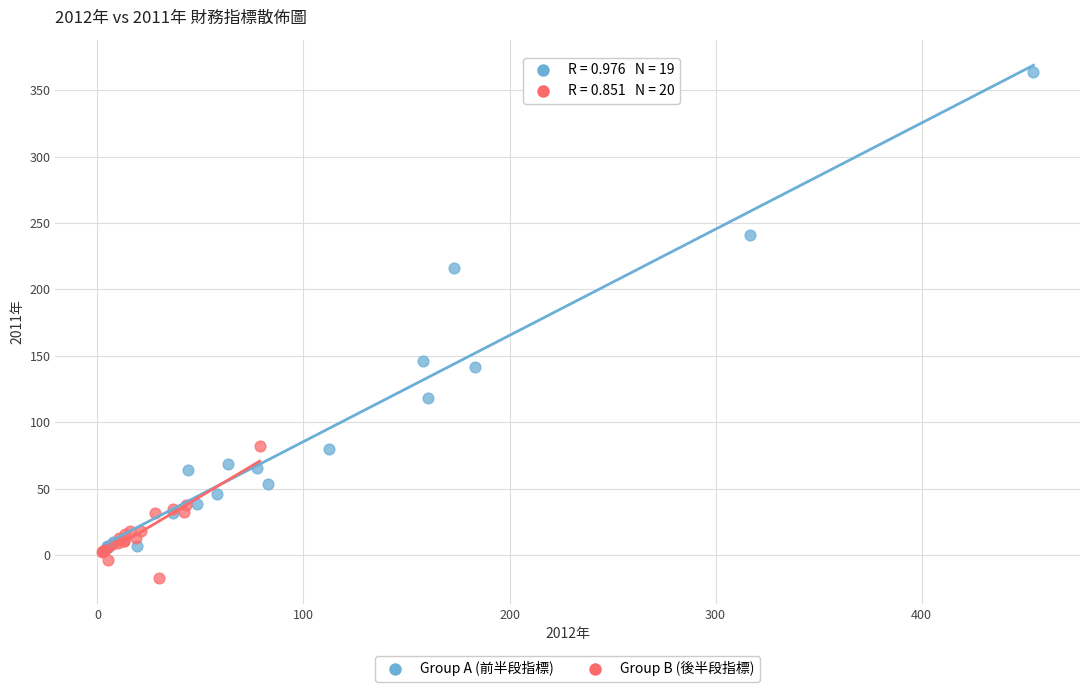

What are all the series names shown in the legend?

Group A (前半段指標), Group B (後半段指標)